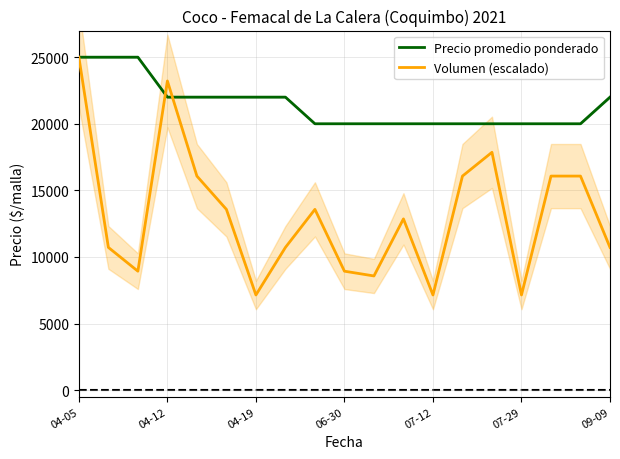

The value of Volumen (escalado) at 06-30 is 8928.6. True or false?

True